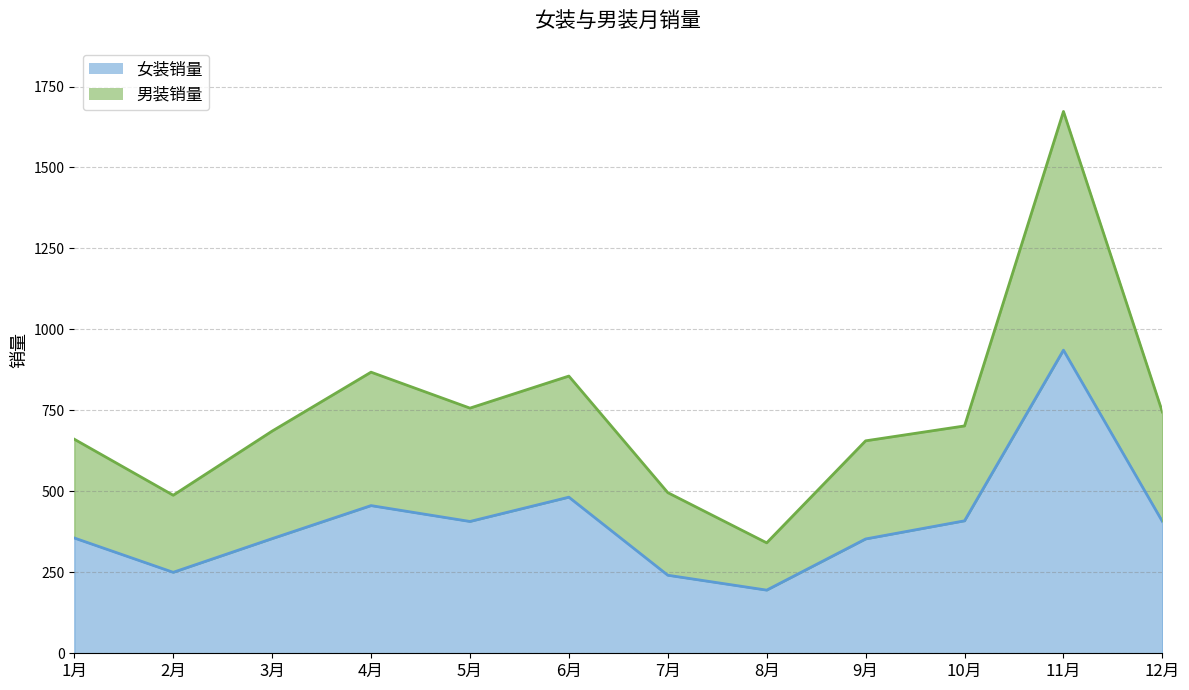

Where does the 女装销量 series first go above 407?

4月